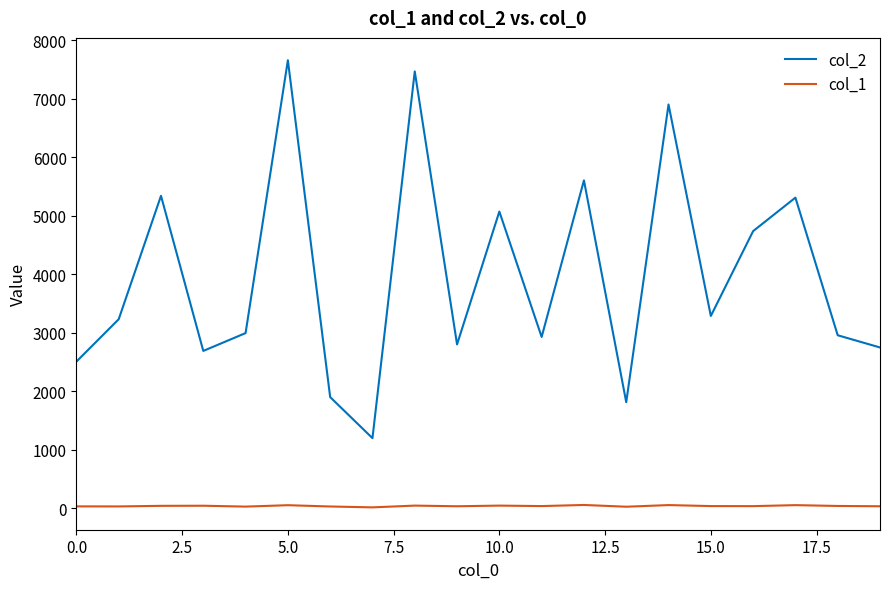

Which series has the largest total across all categories?

col_2